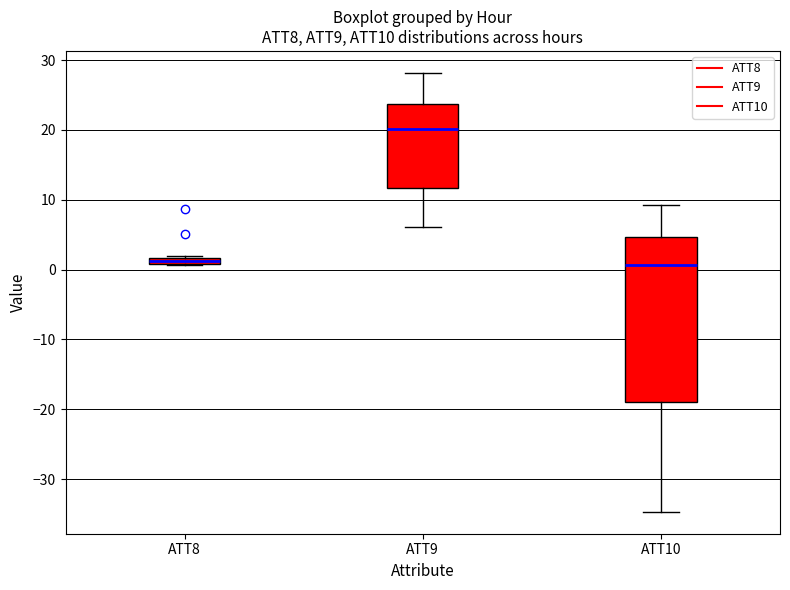

Where does the median line of the box for ATT10 sit on the y-axis? The values are not printed on the chart, so give them approximately, as read against the axis.

1